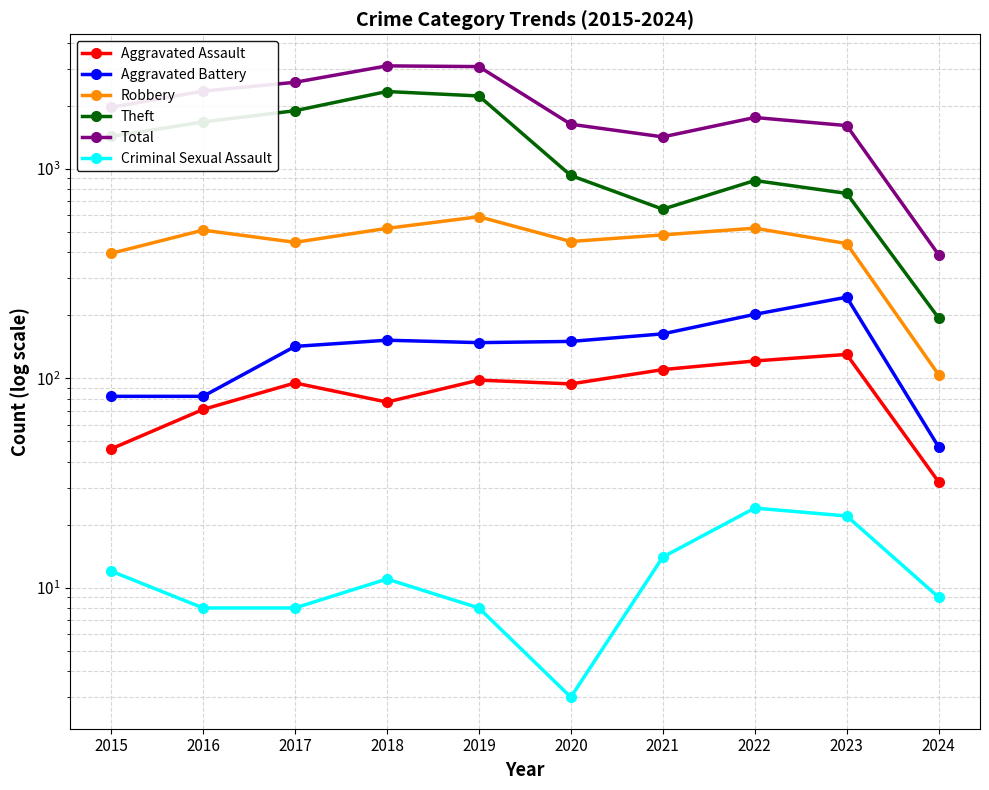

Is the value of Total at 2022 greater than the value of Aggravated Assault at 2022?

Yes